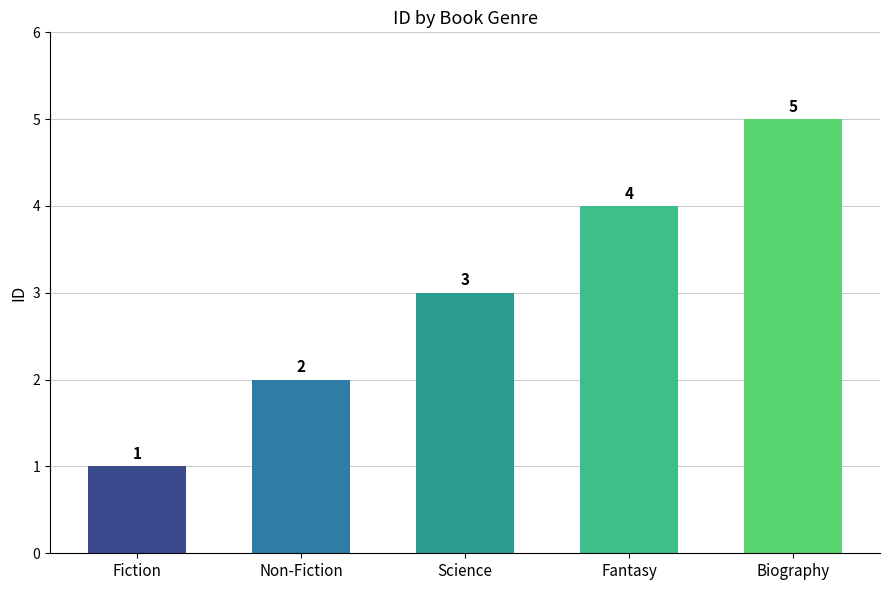

What is the change in value from Science to Fantasy?

+1